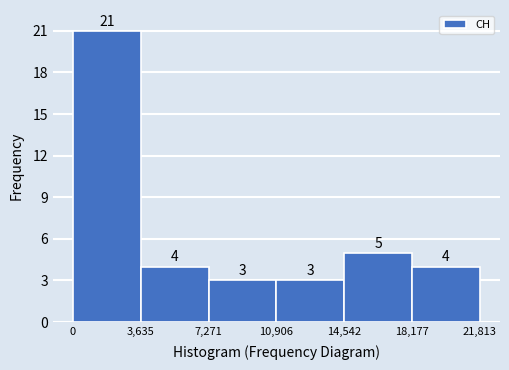

How tall is the bar that spans 3,635 to 7,271 on the x-axis?

4